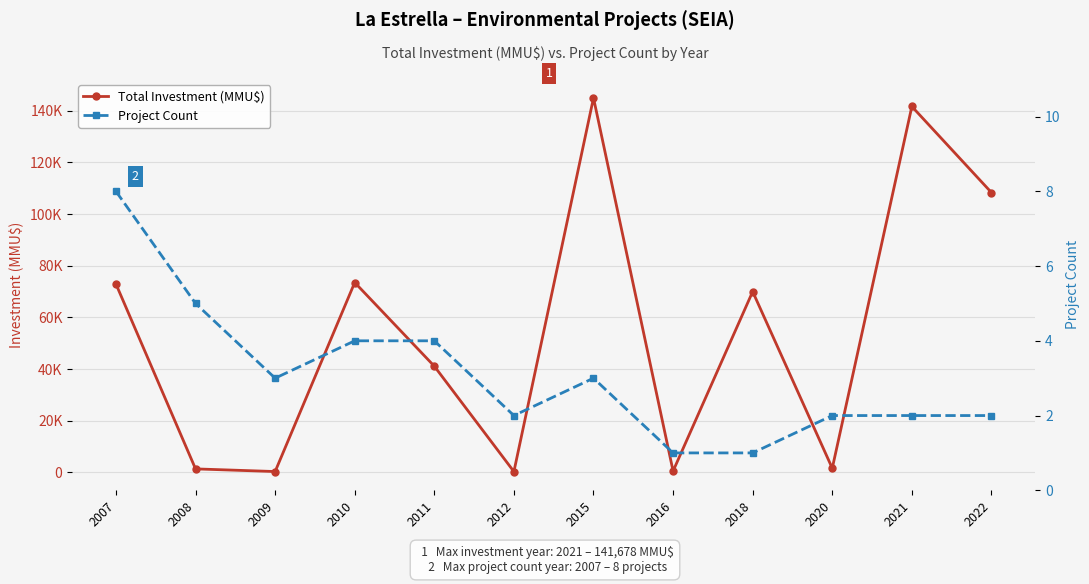

What is the highest value of the Total Investment (MMU$) series?

145000